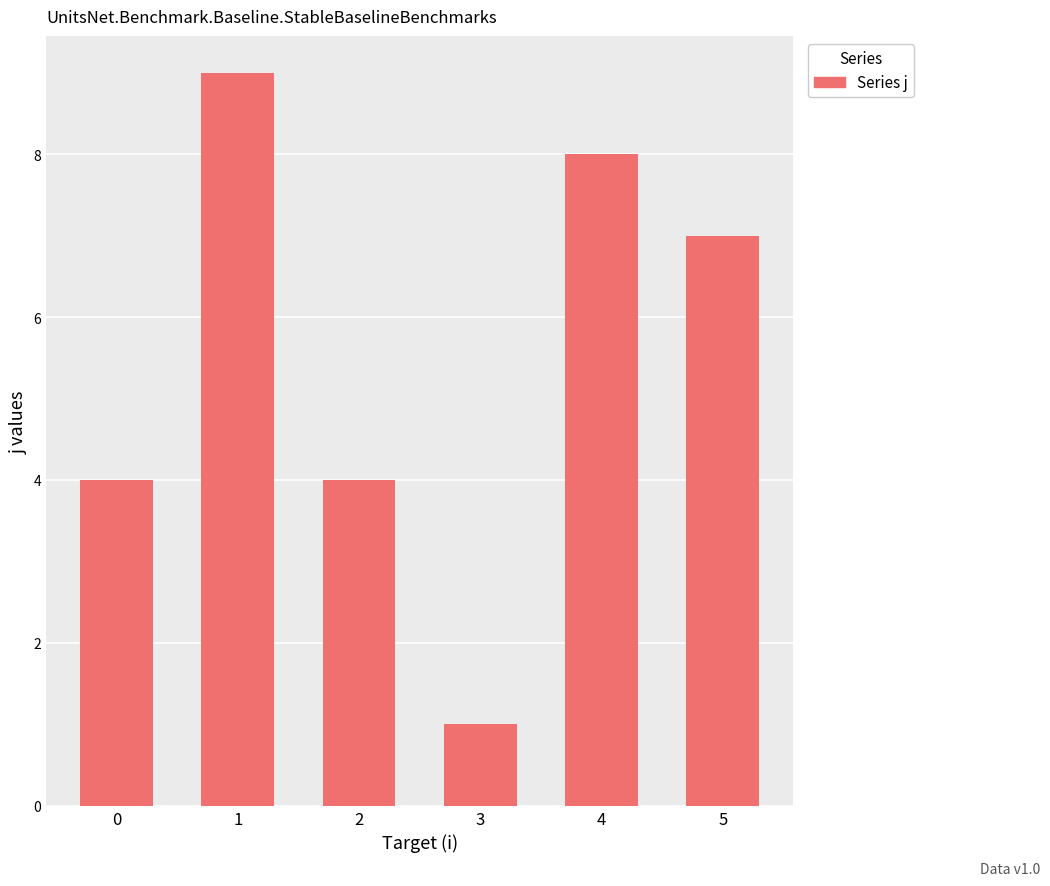

What is the difference between the maximum and second lowest values?

5